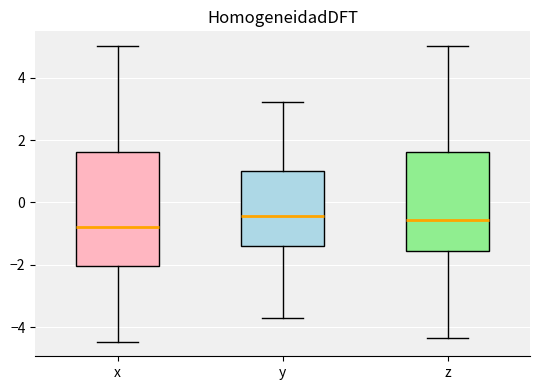

Reading left to right, transcribe this box plot: for each box, give where its median line is, the range the box spans, and where its two whiskers end, as read against the y-axis. The values are not printed on the chart, so give them approximately, as read against the axis.

x: median -0.8, box -2.0 to 1.6, whiskers -4.4 to 5.0
y: median -0.4, box -1.4 to 1.0, whiskers -3.8 to 3.2
z: median -0.6, box -1.6 to 1.6, whiskers -4.4 to 5.0